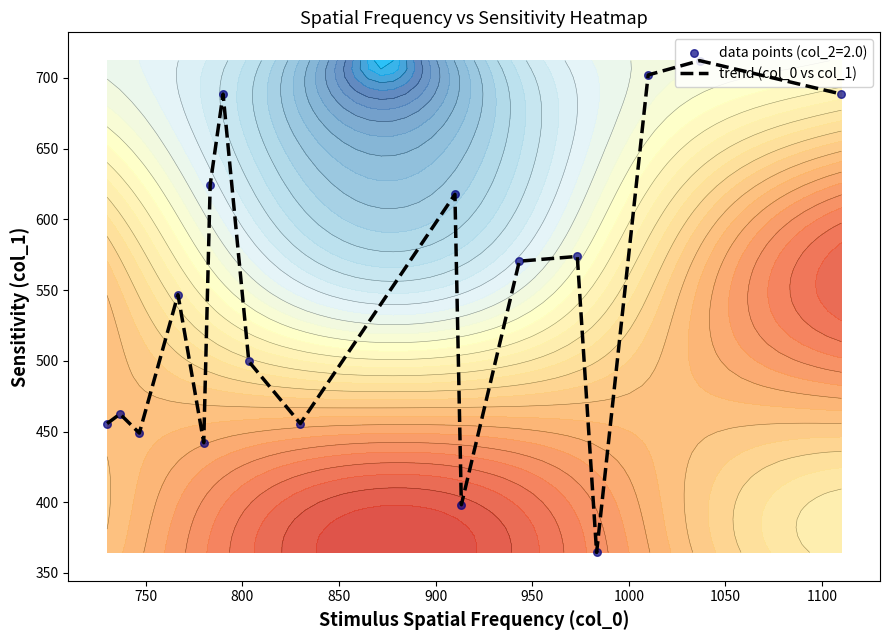

What is the minimum value for trend (col_0 vs col_1)?

364.5